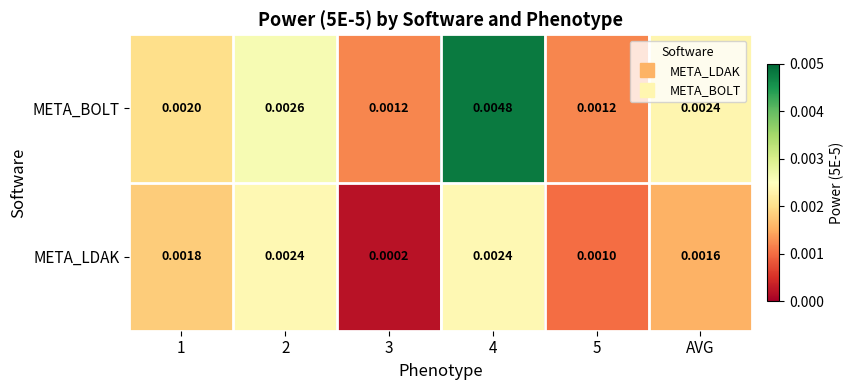

List the series in order of their overall mean, lowest first.

META_LDAK, META_BOLT